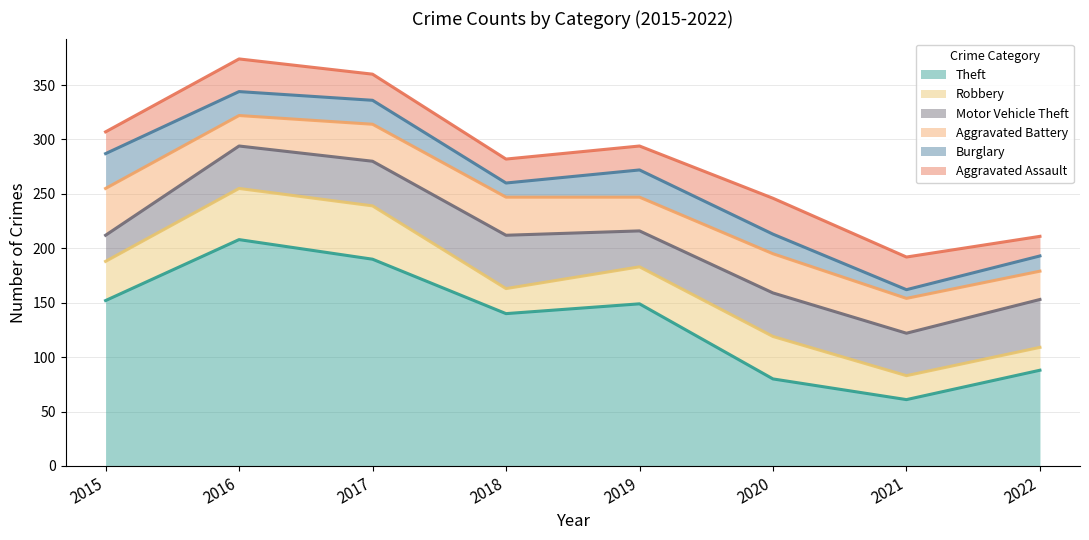

What value does the Burglary series have at 2019?

25